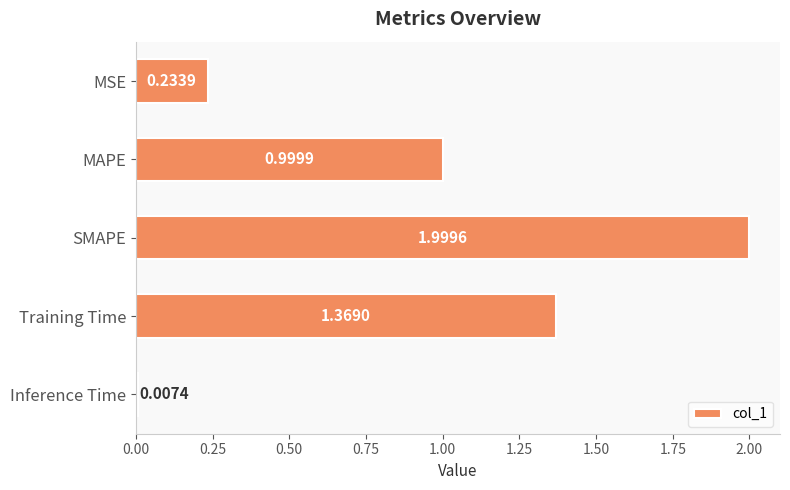

Rank the categories by value from lowest to highest.

Inference Time, MSE, MAPE, Training Time, SMAPE